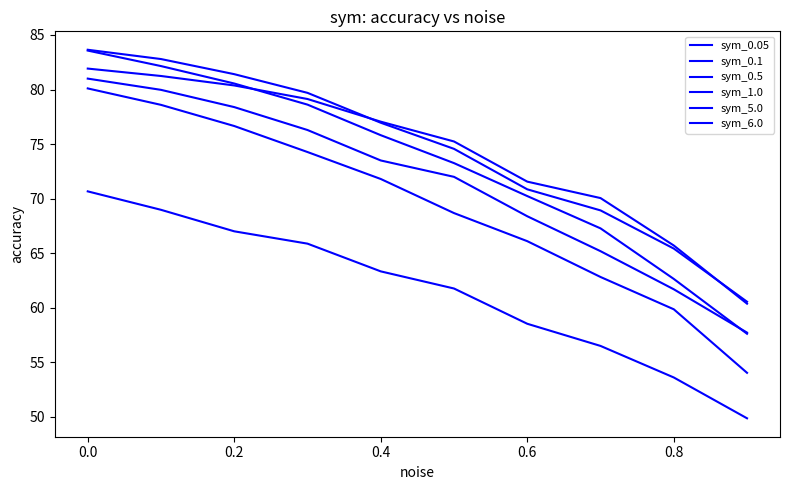

True or false: sym_0.5 and sym_6.0 cross at least once.

True